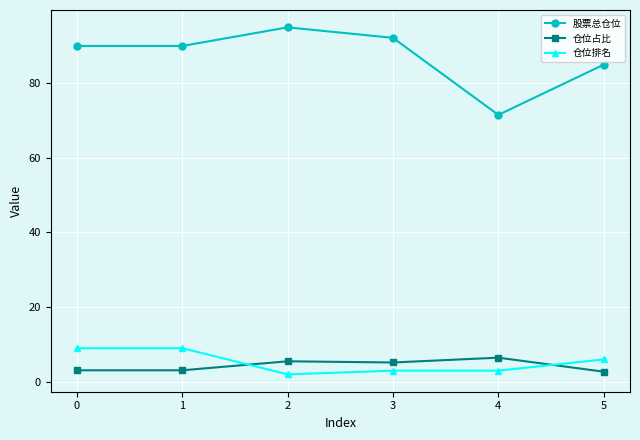

At which label is 仓位排名 closest to 5?

5